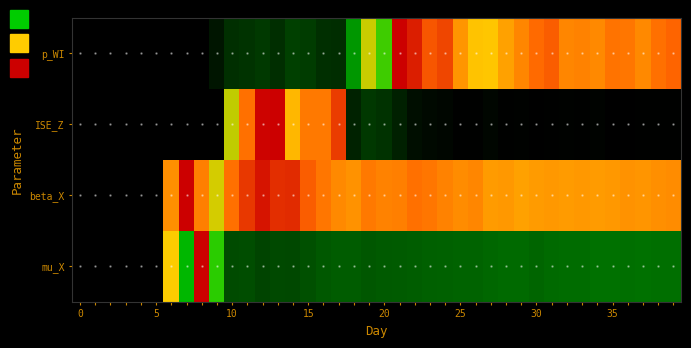

Reading left to right, list all the values displayed in this chart.

p_WI: 0.0	0.0	0.0	0.0	0.0	0.0	0.0	0.0	0.0	0.1	0.3	0.3	0.3	0.3	0.4	0.3	0.3	0.3	0.6	0.7	0.7	1.0	1.0	0.9	0.9	0.8	0.8	0.8	0.8	0.8	0.9	0.9	0.8	0.8	0.8	0.9	0.9	0.8	0.9	0.9
ISE_Z: 0.0	0.0	0.0	0.0	0.0	0.0	0.0	0.0	0.0	0.0	0.7	0.9	1.0	1.0	0.8	0.9	0.9	0.9	0.2	0.3	0.3	0.2	0.1	0.1	0.0	0.0	0.0	0.0	0.0	0.0	0.0	0.0	0.0	0.0	0.0	0.0	0.0	0.0	0.0	0.0
beta_X: 0.0	0.0	0.0	0.0	0.0	0.0	0.8	1.0	0.8	0.7	0.9	0.9	1.0	0.9	0.9	0.9	0.9	0.8	0.8	0.9	0.8	0.8	0.9	0.9	0.8	0.8	0.8	0.8	0.8	0.8	0.8	0.8	0.8	0.8	0.8	0.8	0.8	0.8	0.8	0.8
mu_X: 0.0	0.0	0.0	0.0	0.0	0.0	0.7	0.6	1.0	0.7	0.4	0.4	0.4	0.4	0.4	0.4	0.4	0.5	0.5	0.4	0.5	0.5	0.5	0.5	0.5	0.5	0.5	0.5	0.5	0.5	0.5	0.5	0.5	0.5	0.5	0.5	0.5	0.5	0.5	0.5